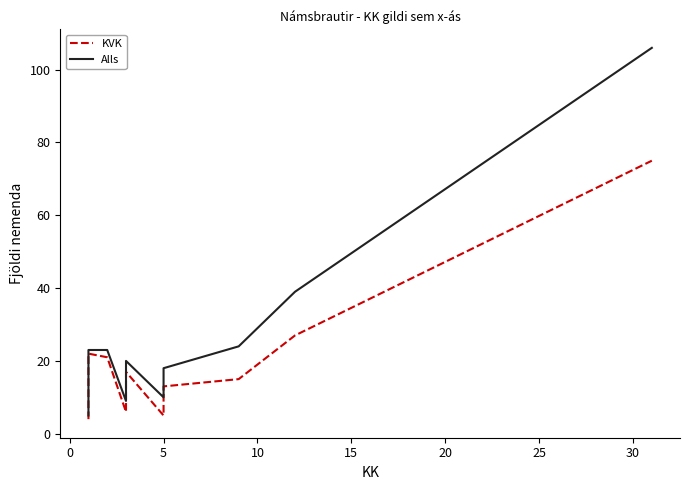

What are all the series names shown in the legend?

KVK, Alls